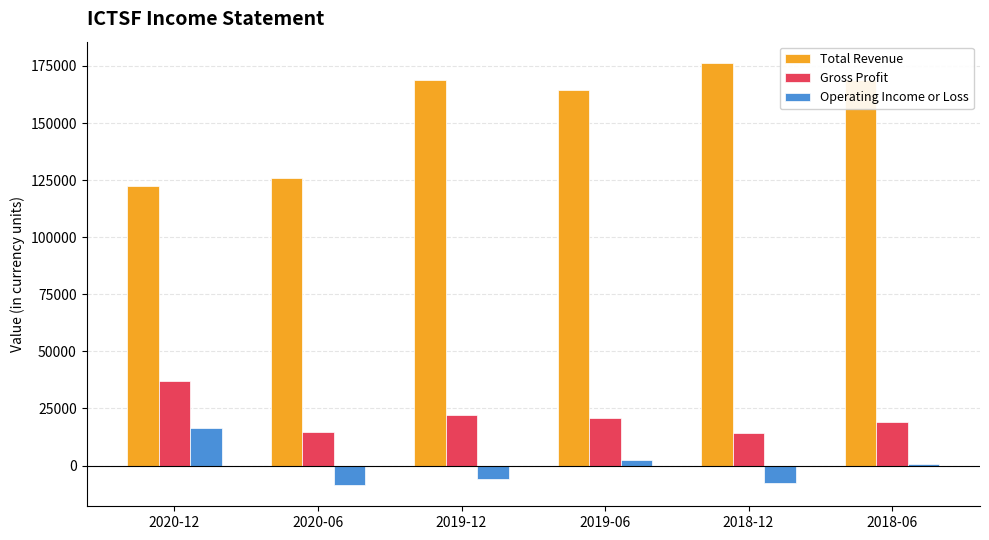

Which series changed the most between 2020-06 and 2018-12?

Total Revenue